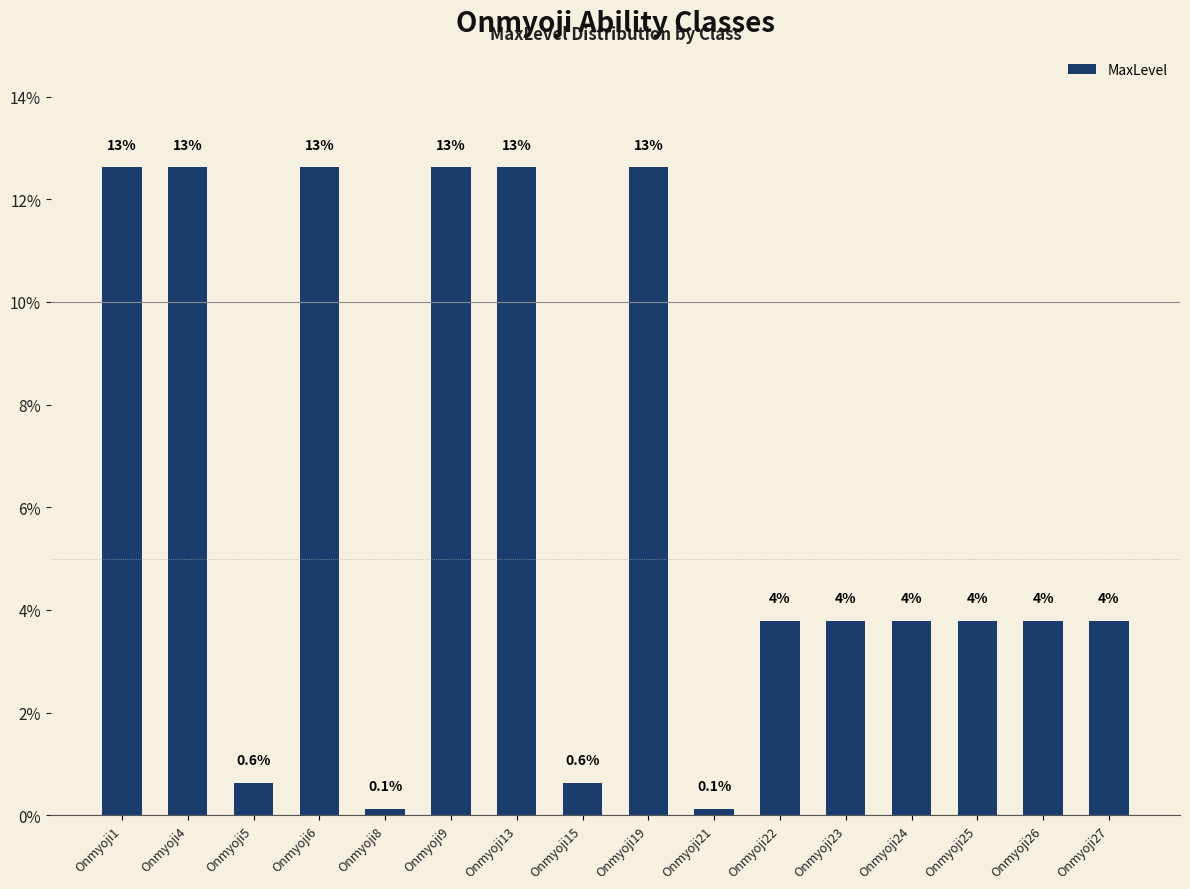

How many bars are there in total?

16